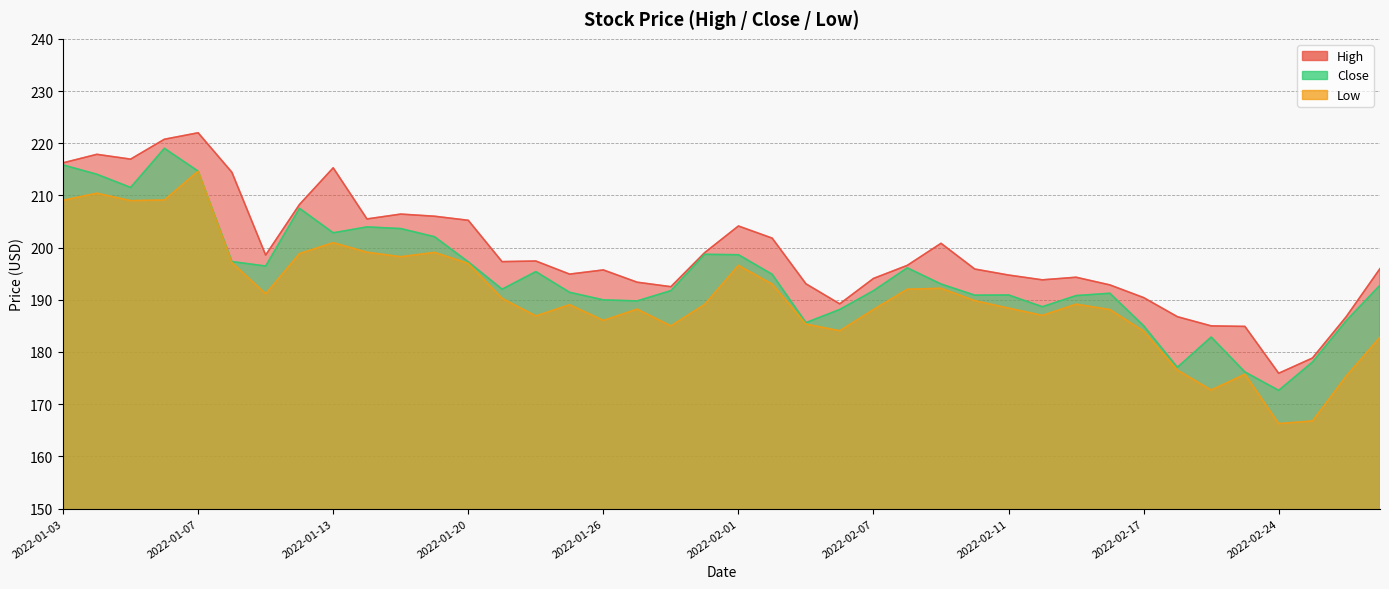

Which category has the highest value across all series?

2022-01-07